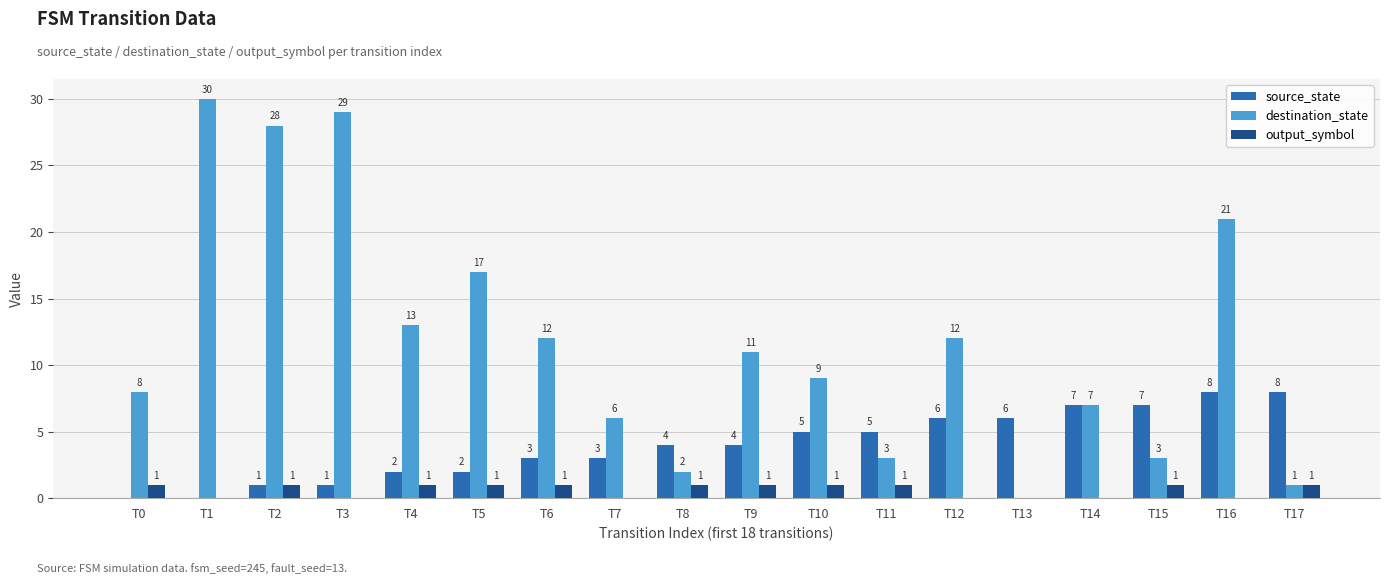

True or false: source_state has a value of 4 at T0.

False